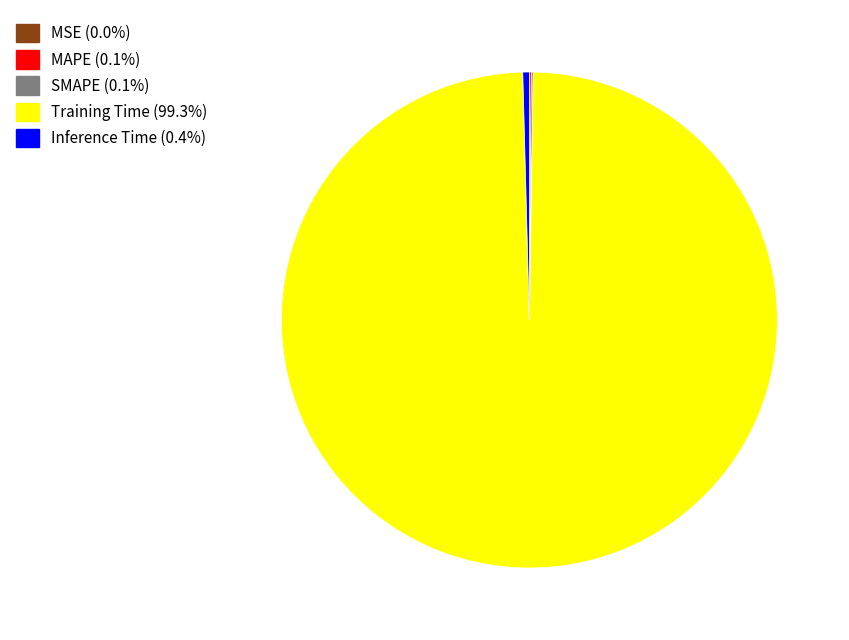

Is Training Time (99.3%) the majority of the pie?

Yes